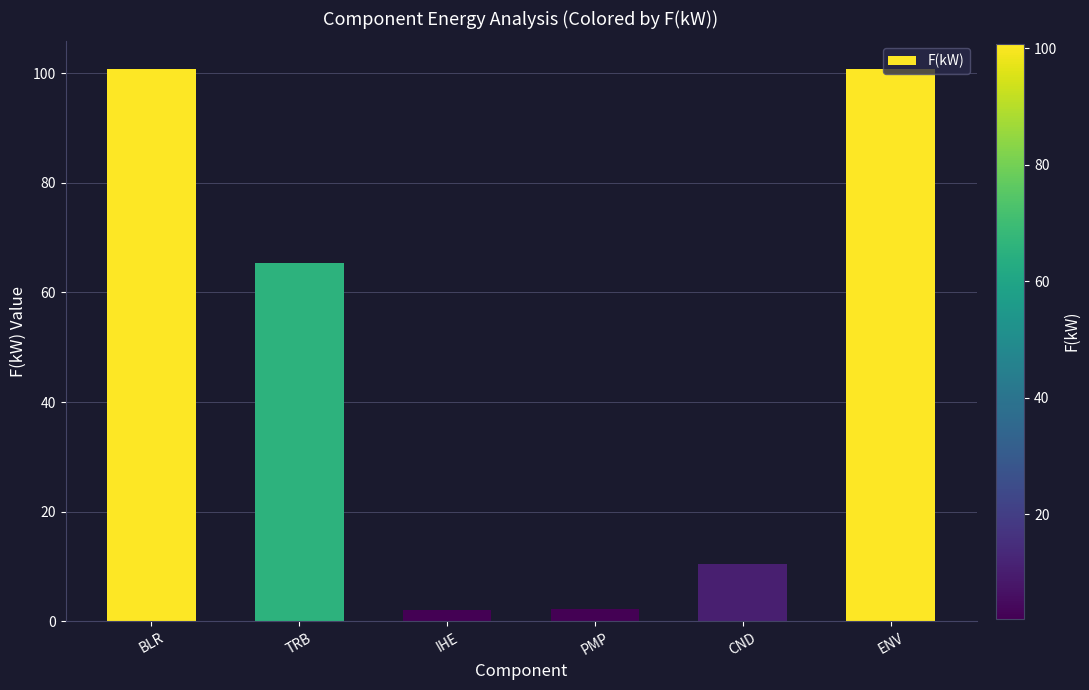

What is the minimum value shown in the chart?

2.1